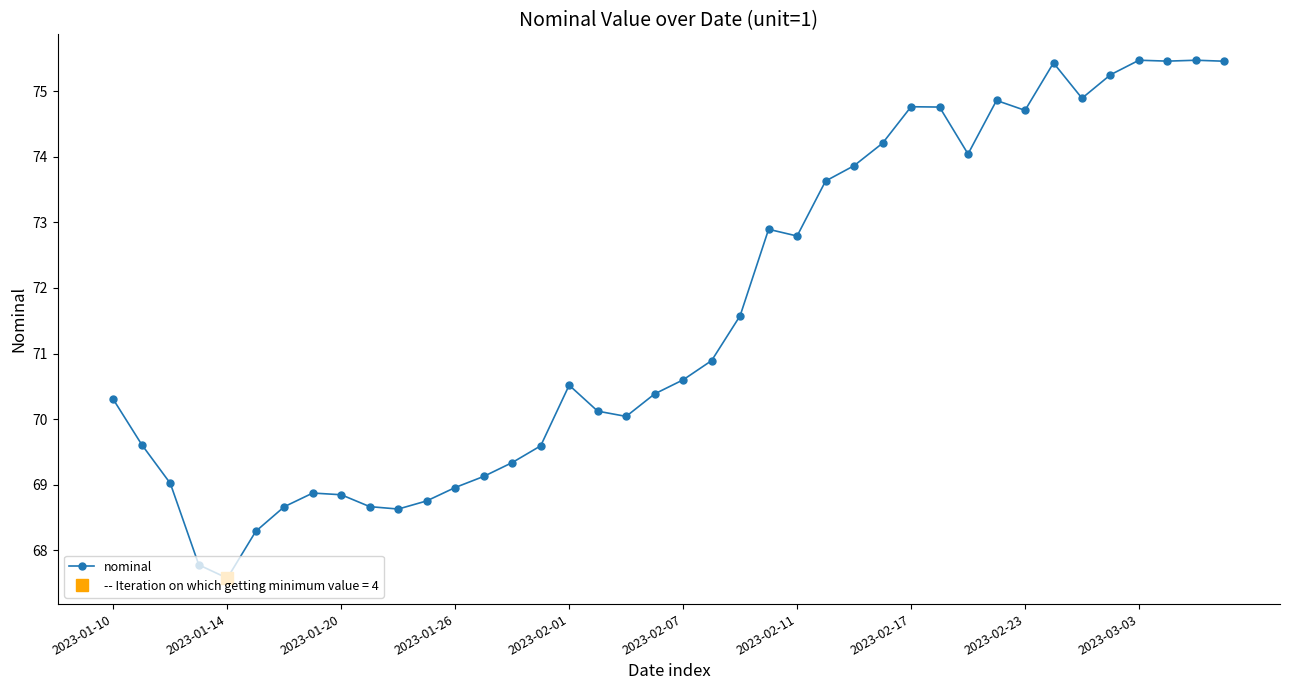

How many points are higher than both their immediate neighbors (excluding endpoints)?

8